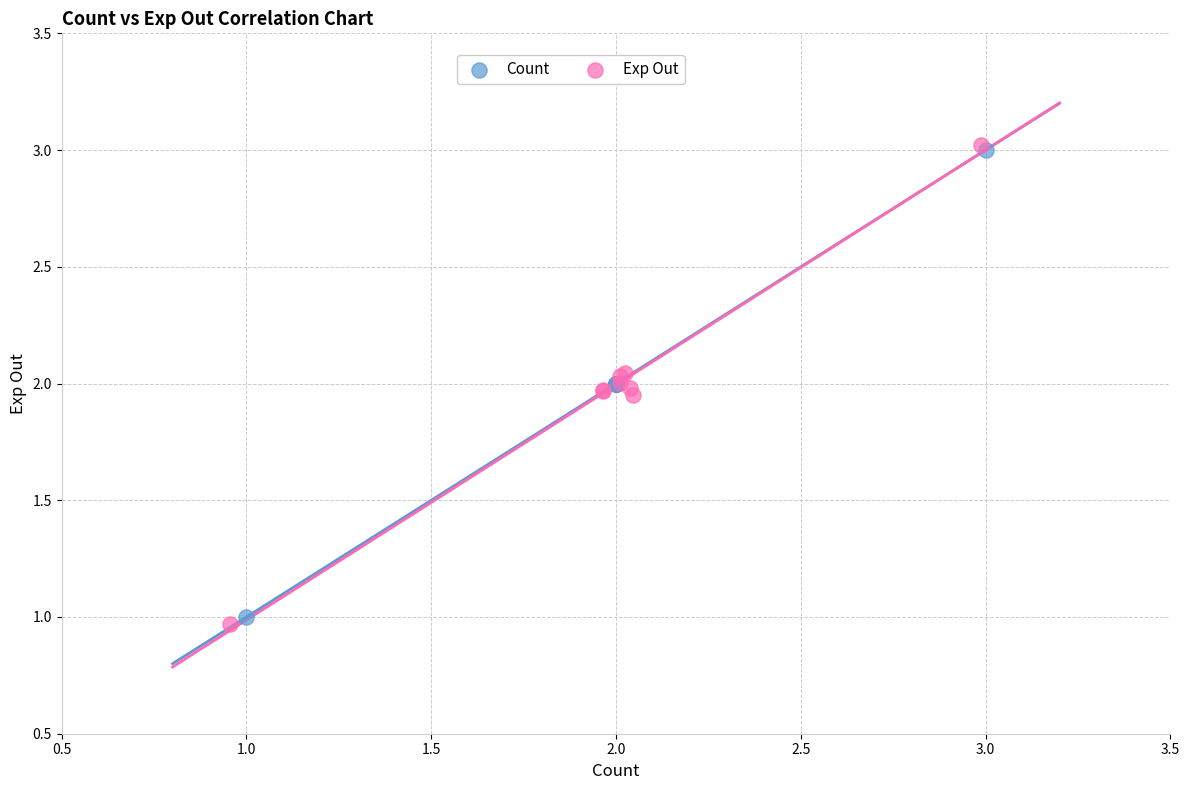

Which series has the largest Y range (max minus min)?

Exp Out